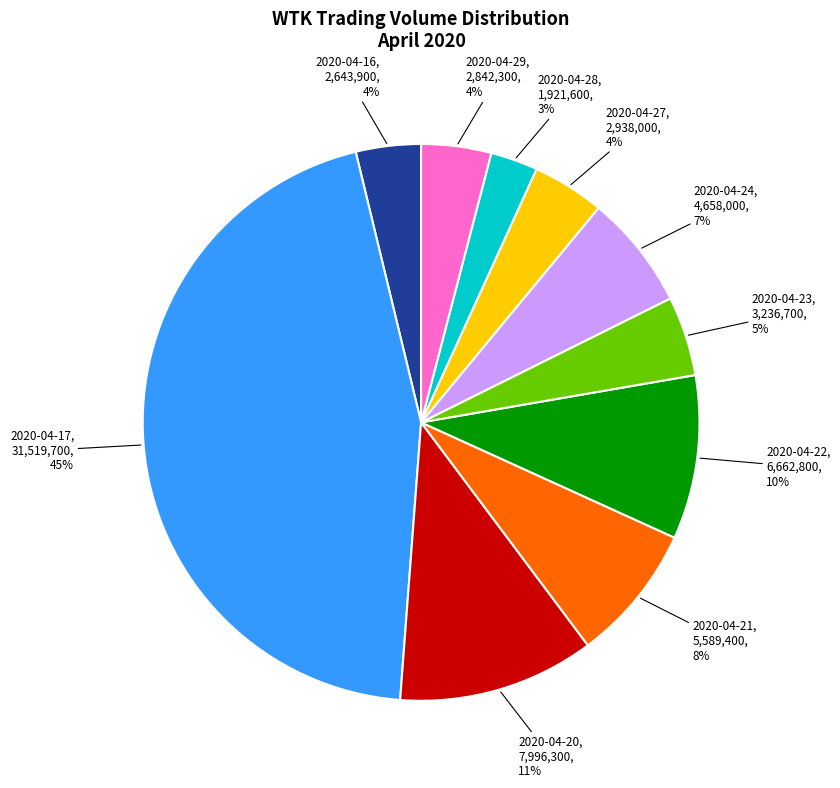

To the nearest percent, what portion does 2020-04-24 represent?

7%